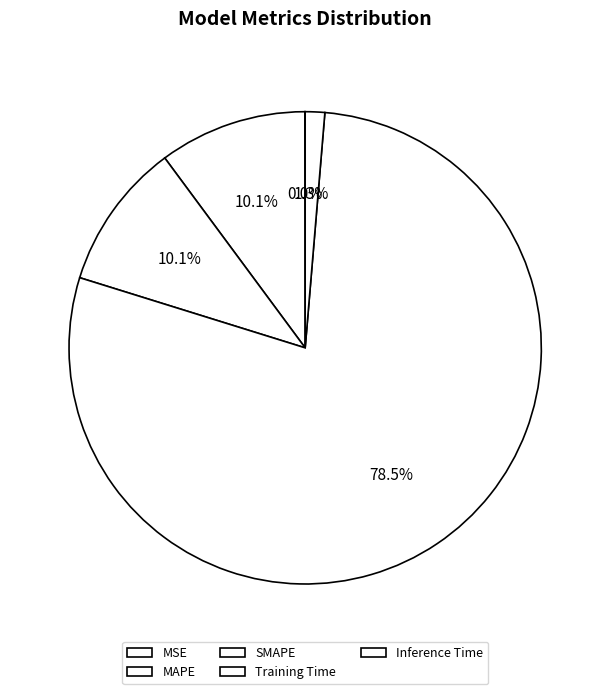

Does Training Time account for over 50% of the chart?

Yes